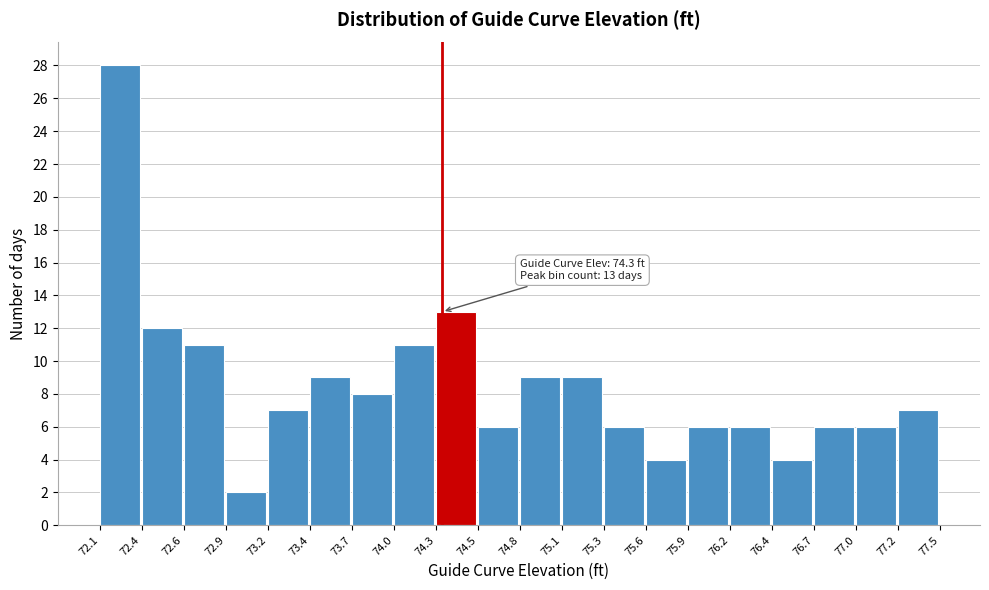

Which range on the x-axis has the tallest bar?

72.1 to 72.4